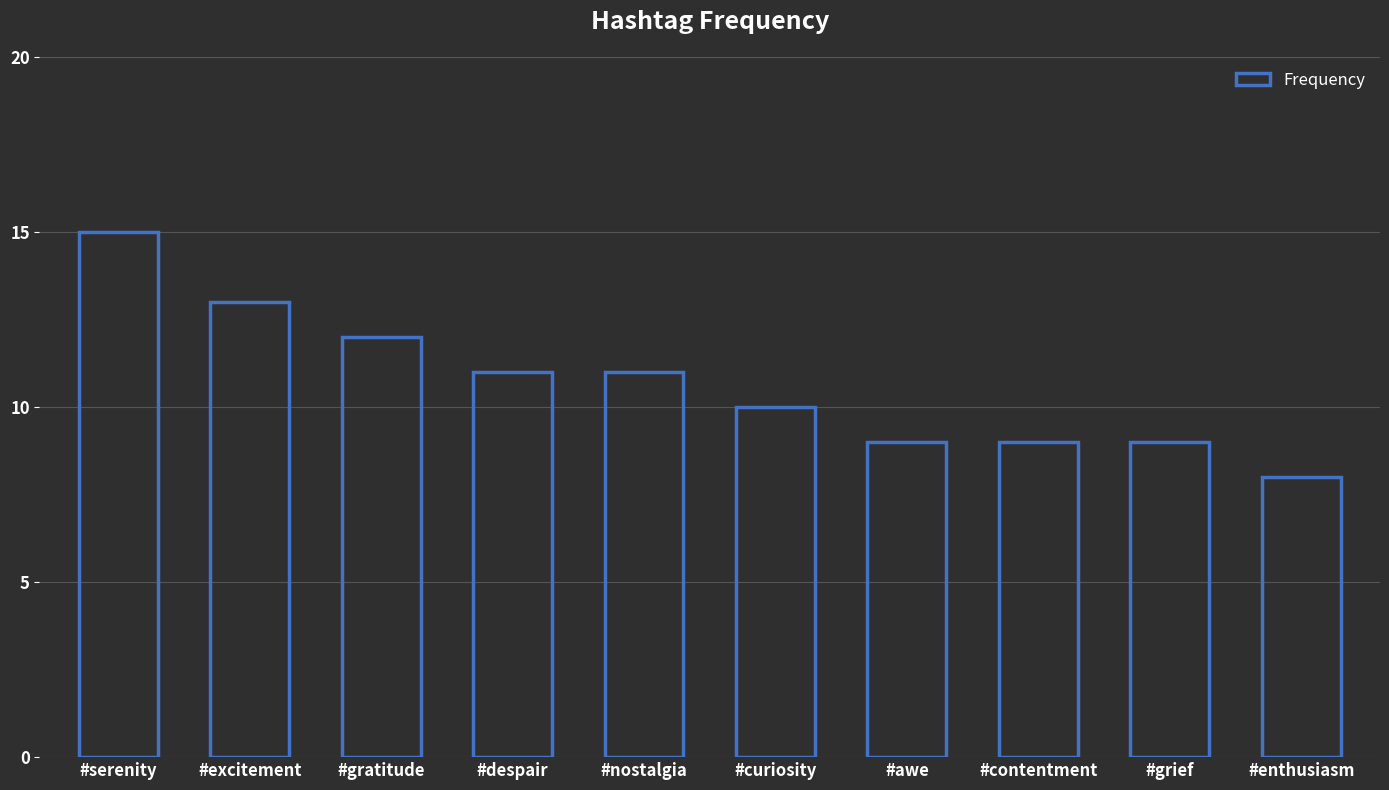

What is the difference between the second highest and minimum values?

5